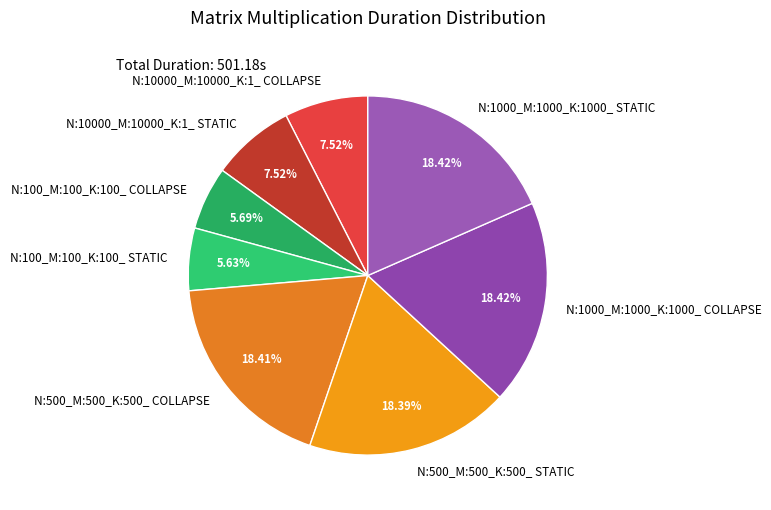

To the nearest percent, what is the combined percentage of N:10000_M:10000_K:1_ COLLAPSE and N:100_M:100_K:100_ STATIC?

13%